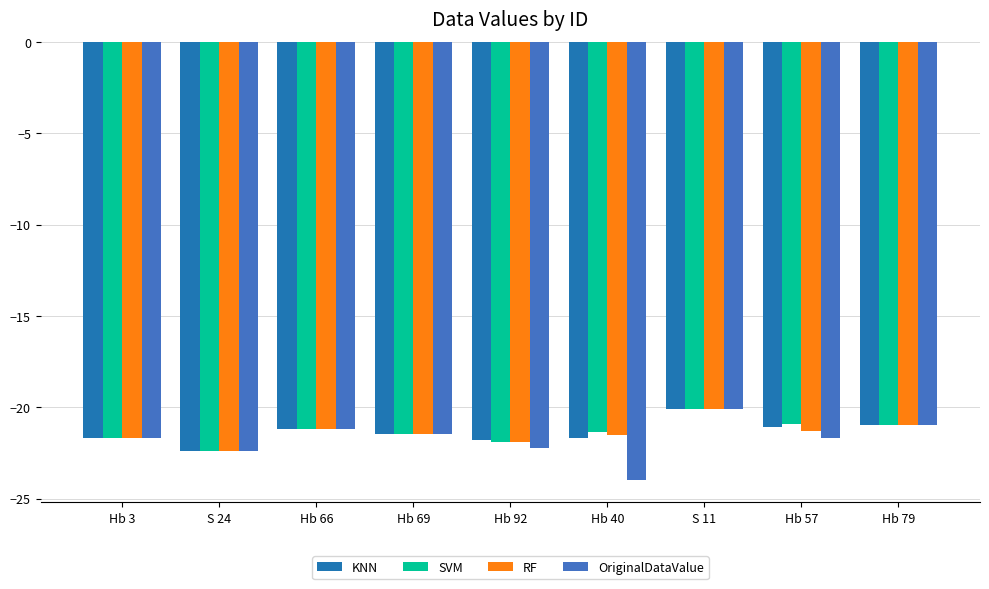

Which category has the highest value in the KNN series?

S 11